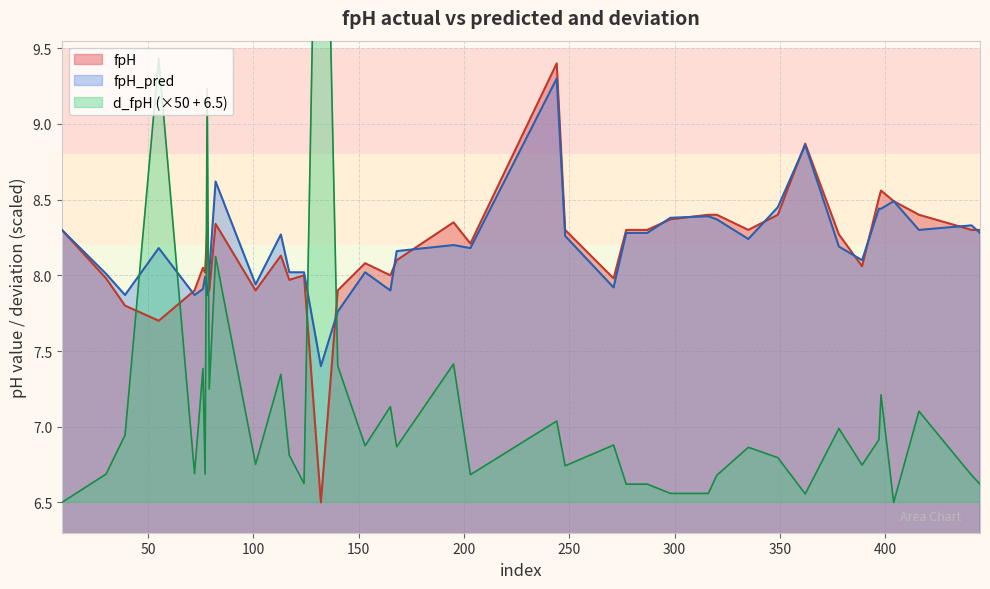

Where is fpH_pred nearest to the value 8?

30